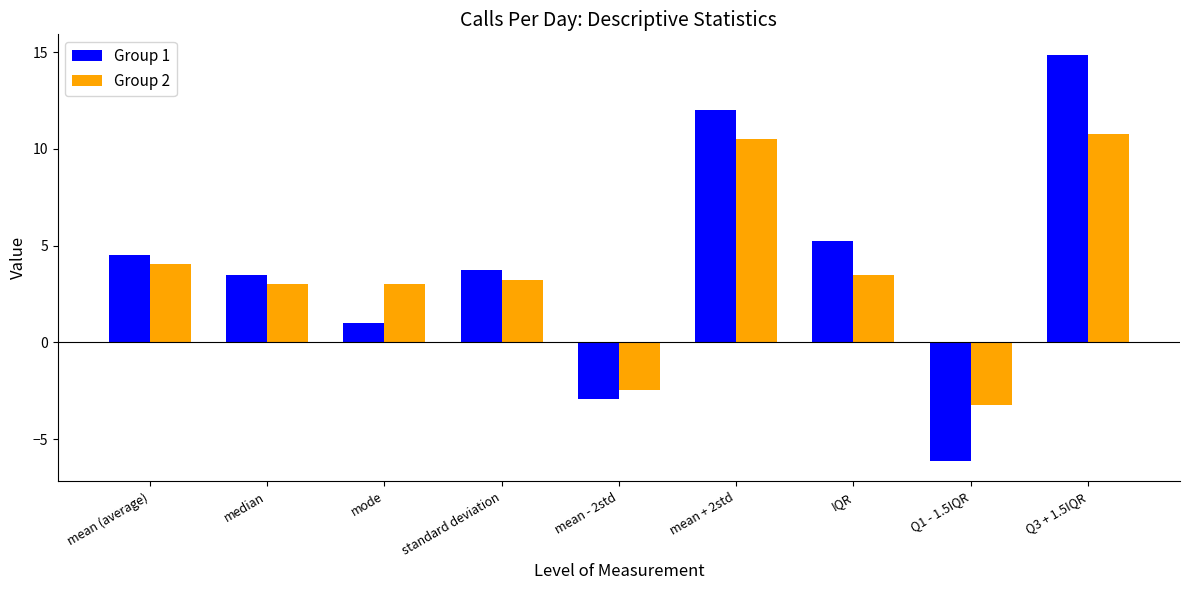

What is the spread (max minus min) of values at mean (average)?

0.5